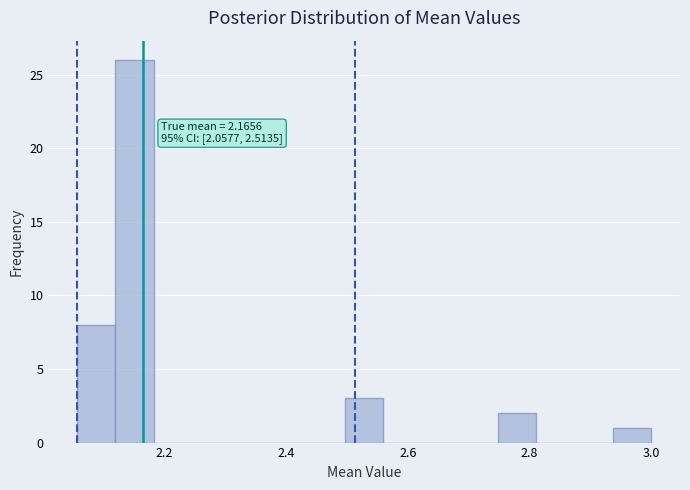

Around what value on the x-axis is the tallest bar? Give the approximate position of its centre, as read against the axis.

2.16